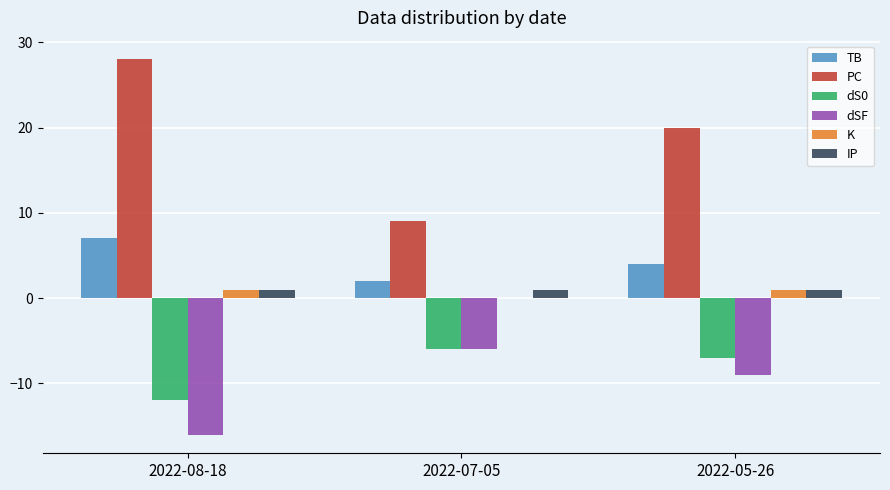

The dS0 series shows -21 at 2022-08-18. True or false?

False